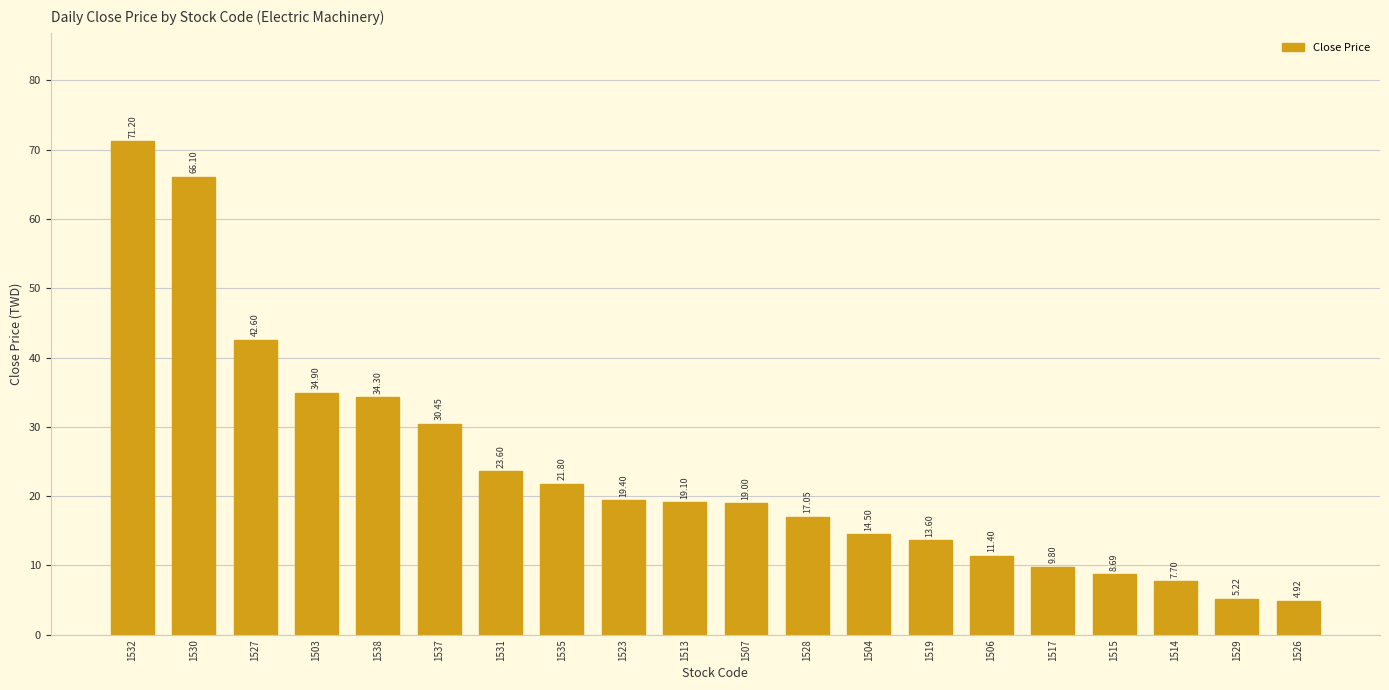

Which has a higher value, 1523 or 1517?

1523